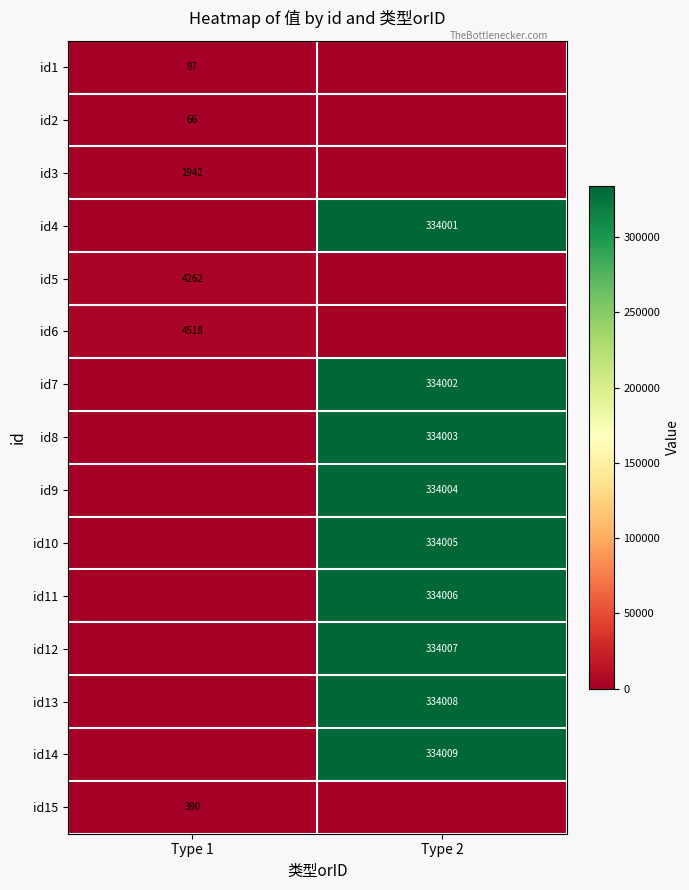

True or false: id10 has a value of 488030 at Type 2.

False